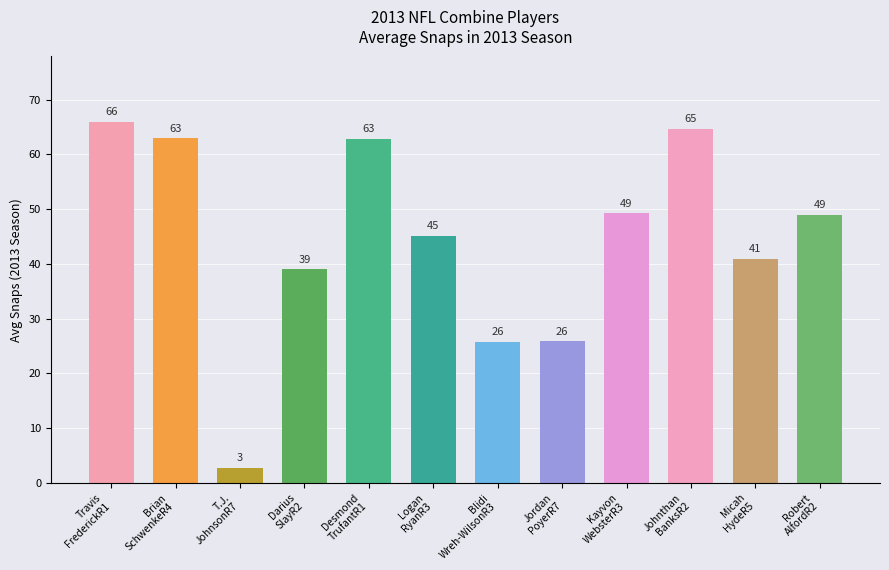

How many series are shown in this chart?

1